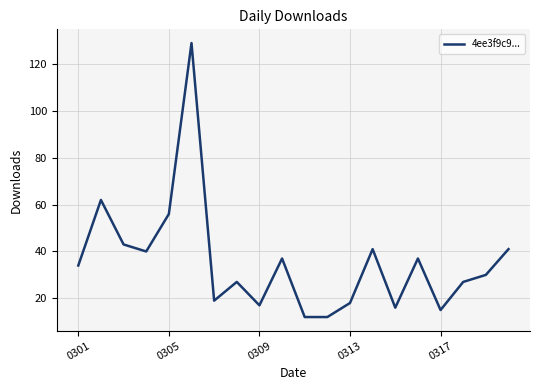

What is the minimum value shown in the chart?

12